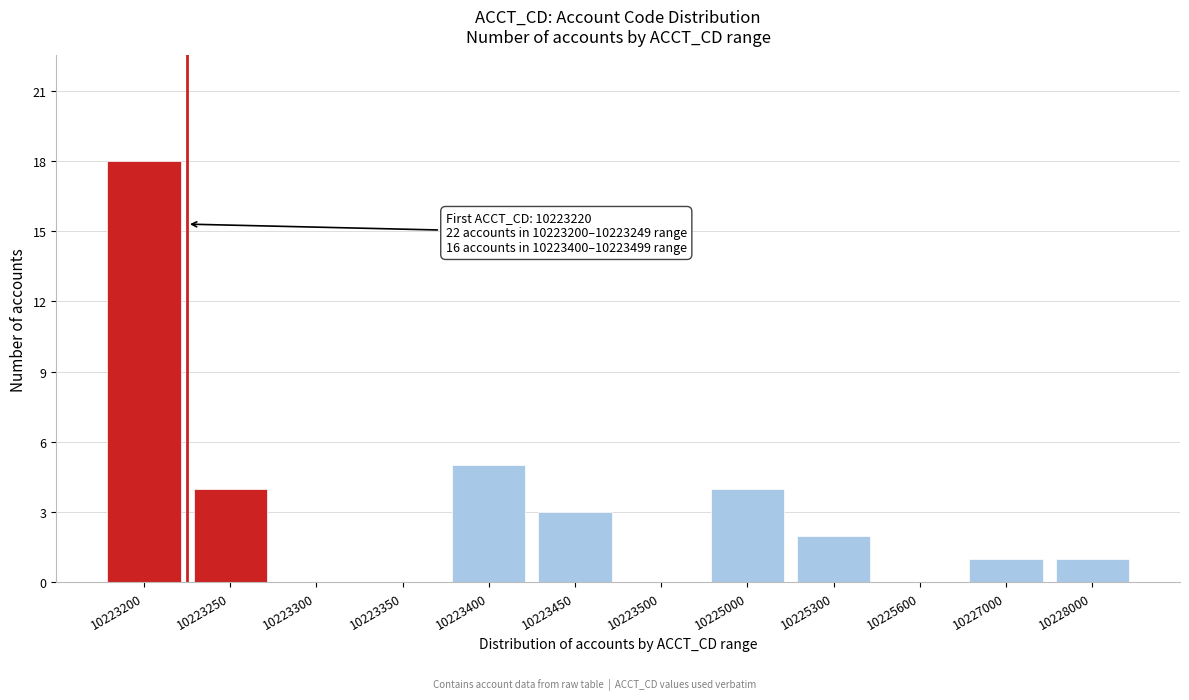

Reading left to right, extract all data points from this chart.

10223200=18	10223250=4	10223300=0	10223350=0	10223400=5	10223450=3	10223500=0	10225000=4	10225300=2	10225600=0	10227000=1	10228000=1